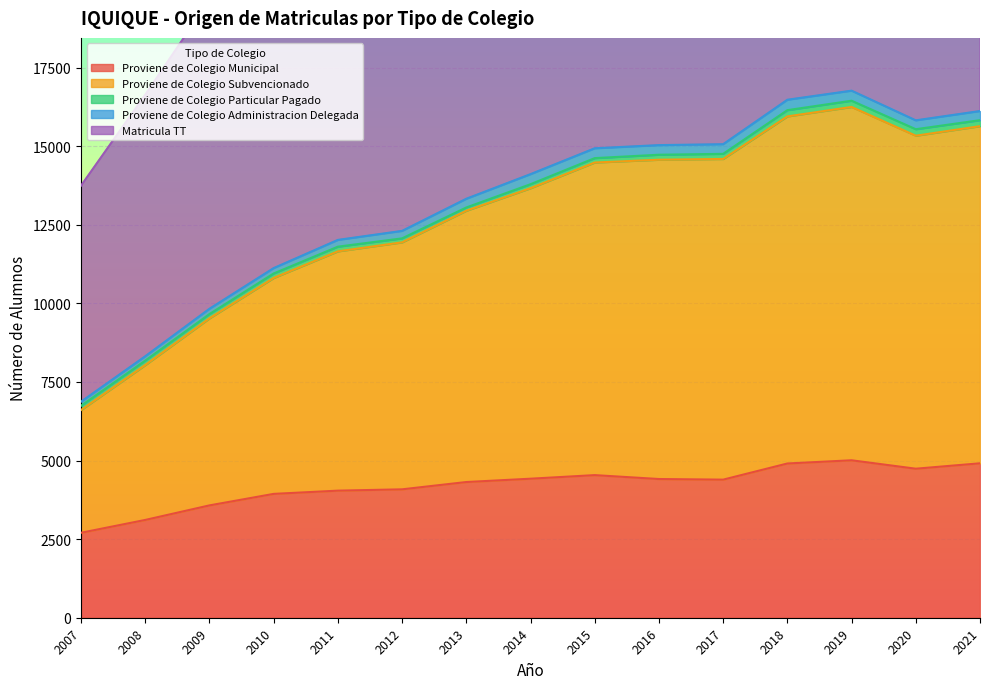

What is the highest value of the Proviene de Colegio Municipal series?

5009